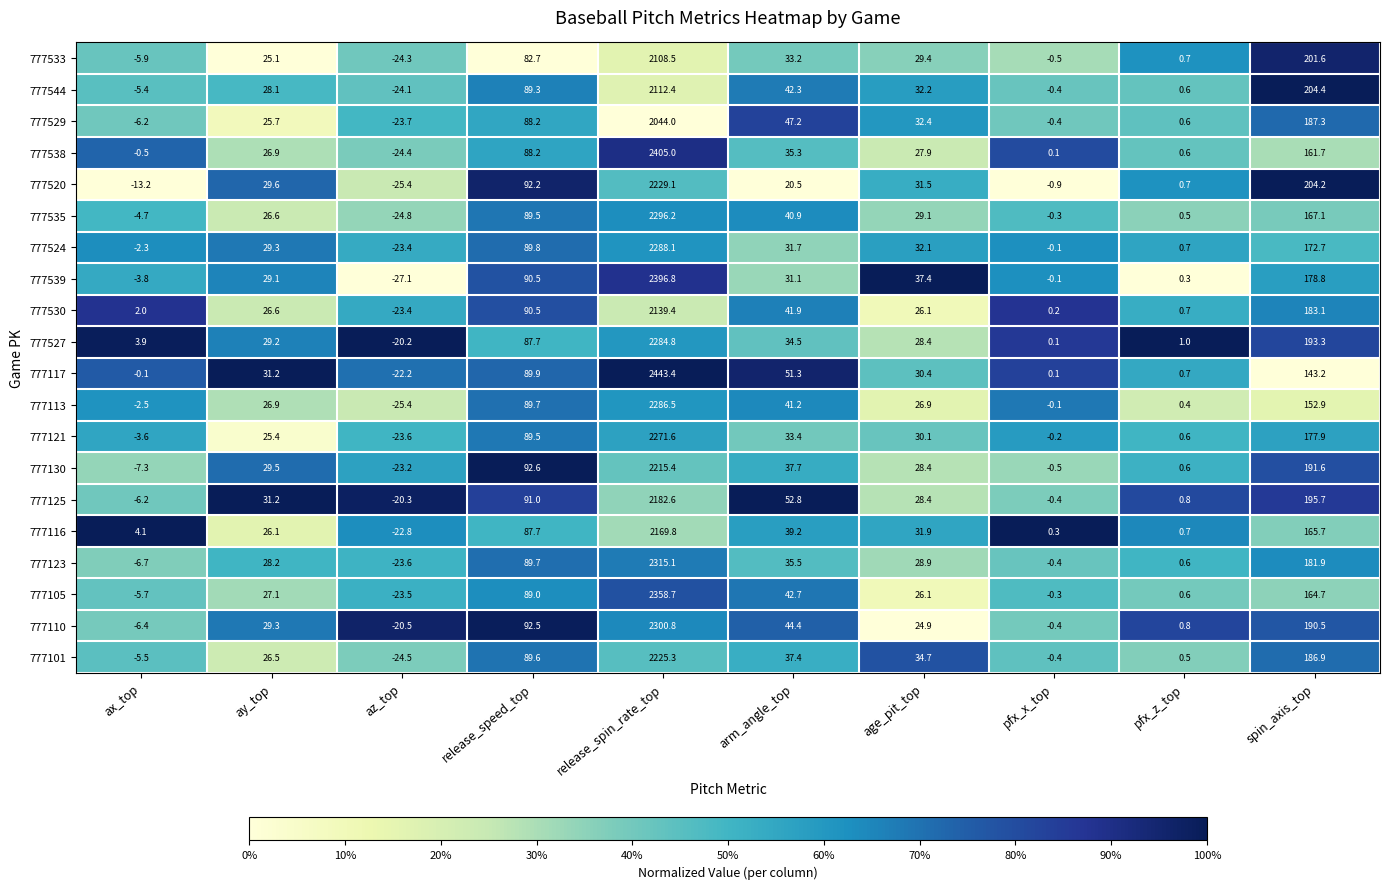

Rank the series by their maximum value, from highest to lowest.

777117, 777538, 777539, 777105, 777123, 777110, 777535, 777524, 777113, 777527, 777121, 777520, 777101, 777130, 777125, 777116, 777530, 777544, 777533, 777529